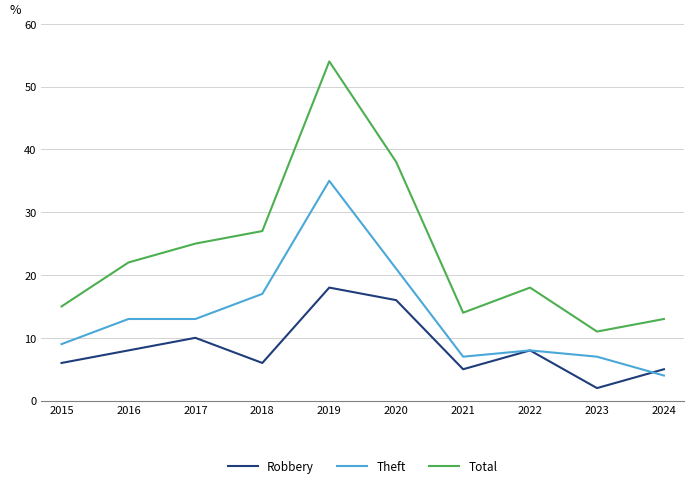

The Total series shows 10 at 2016. True or false?

False